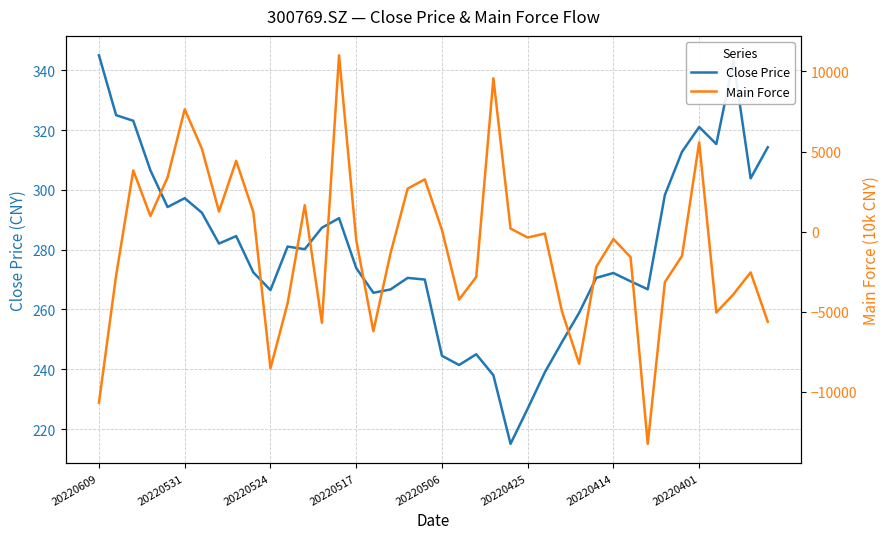

What is the smallest value displayed?

-13239.5